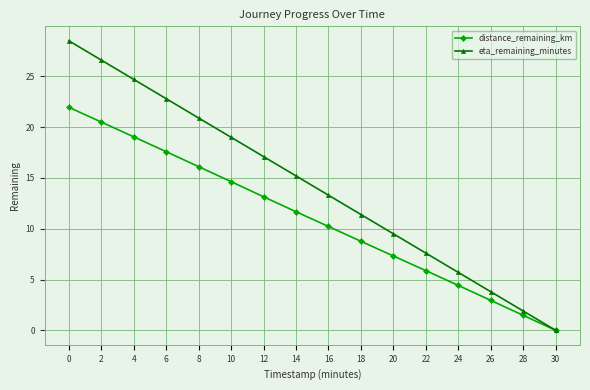

At which label is distance_remaining_km closest to 10?

16